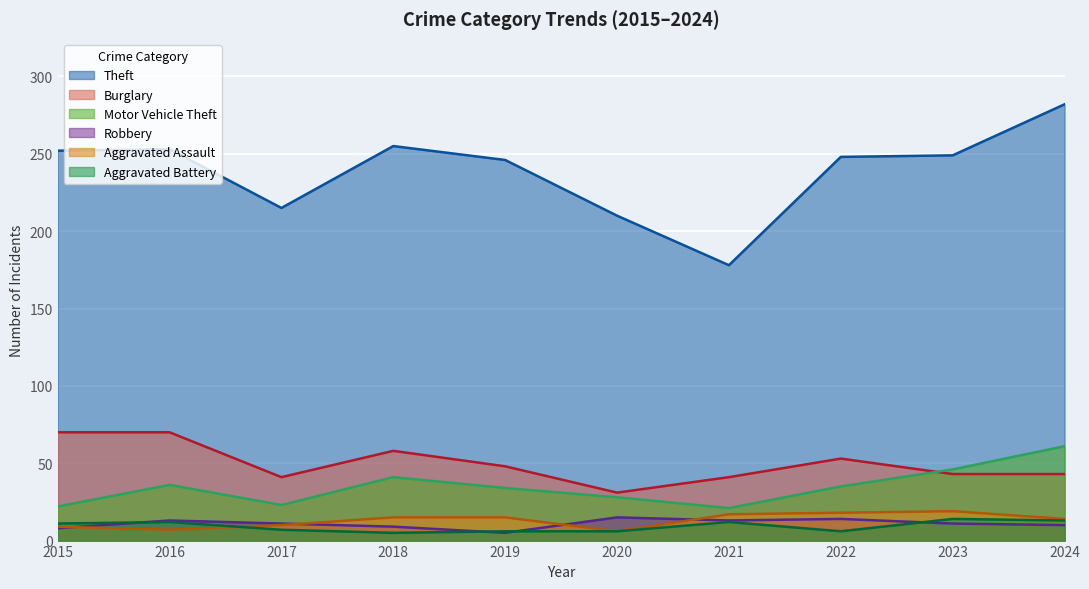

Where is the first local minimum for Burglary?

2017